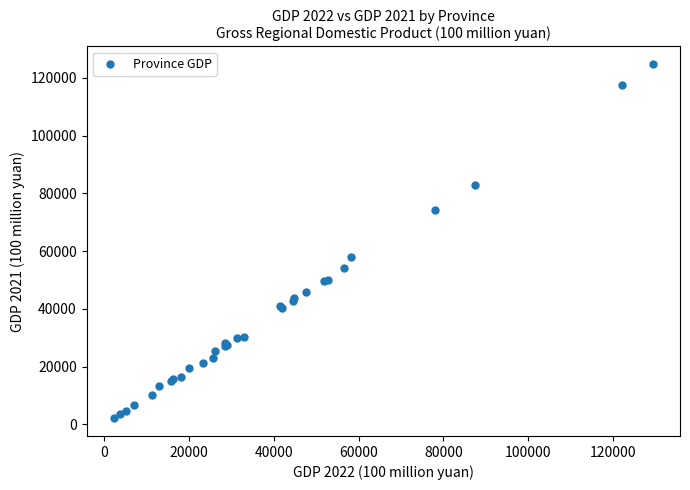

What Y value in the scatter plot is closest to 63399?

58071.4